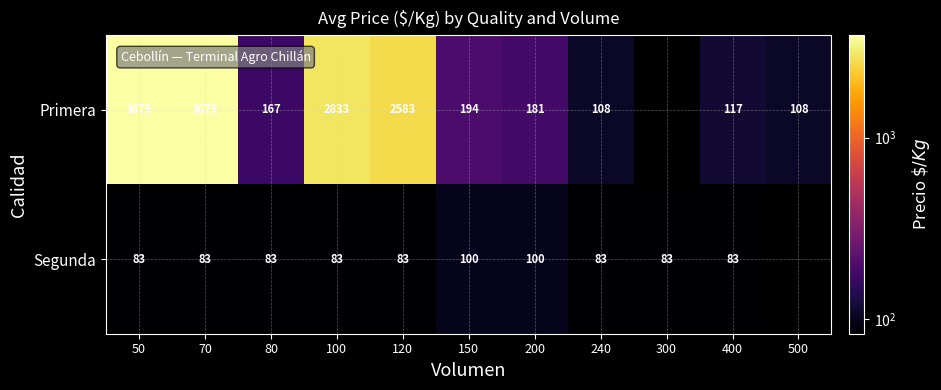

Between 200 and 240, which series saw the biggest shift?

Primera